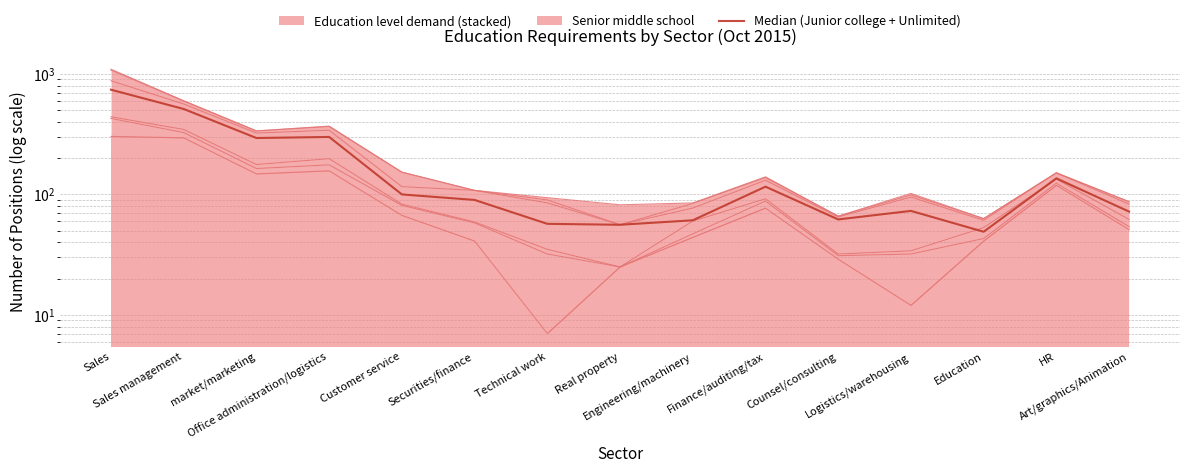

What is the label of the 10th point from the left?

Finance/auditing/tax